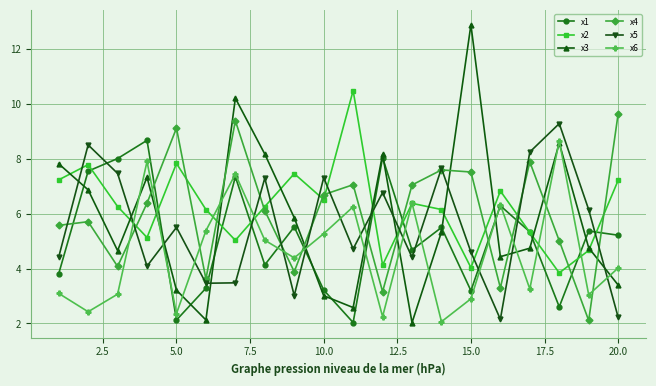

In x1, how many points are lower than both neighbors (excluding endpoints)?

6